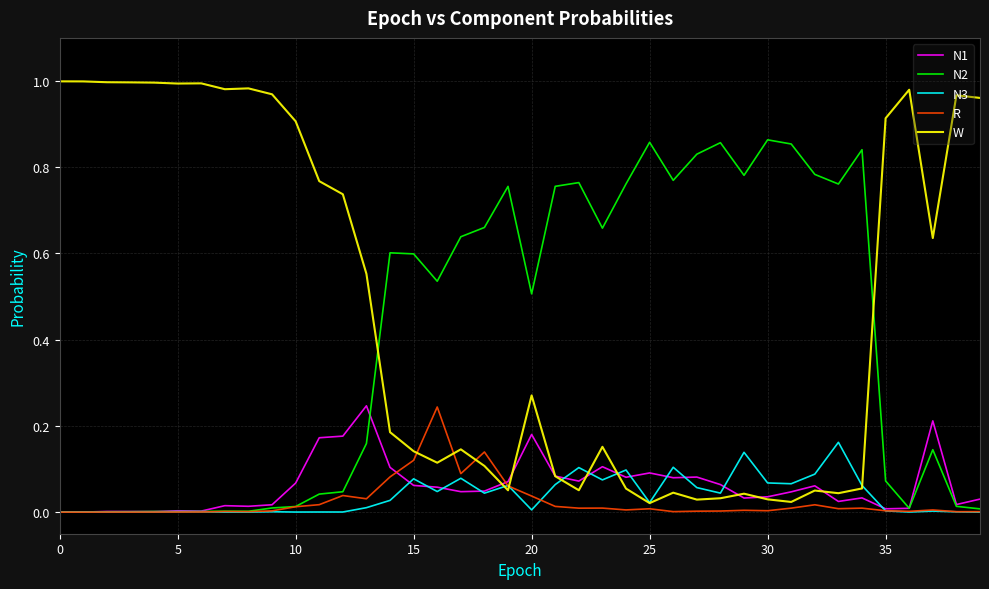

What are all the series names shown in the legend?

N1, N2, N3, R, W